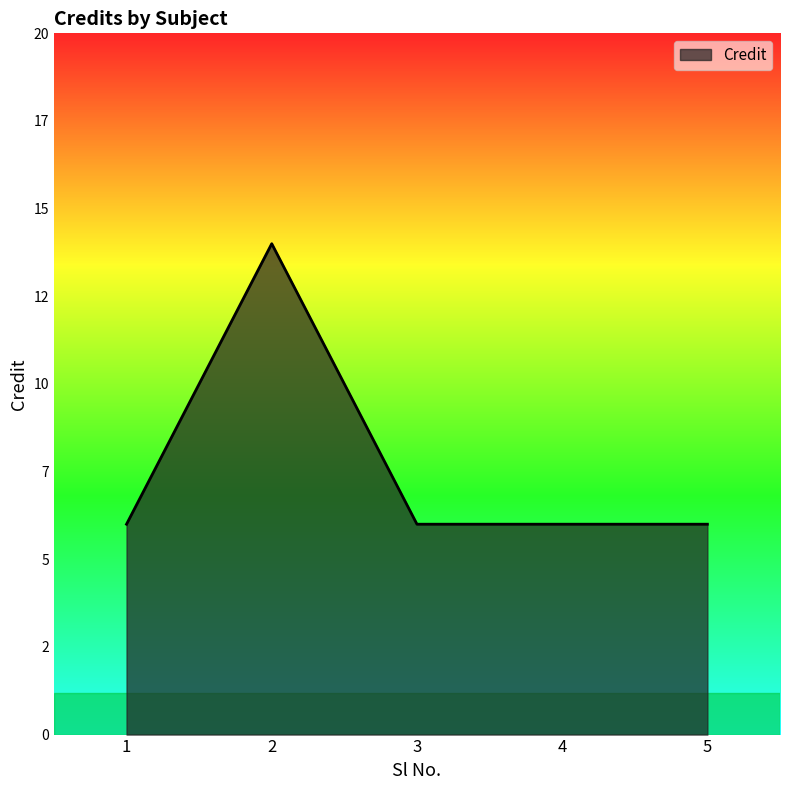

Does the chart have visible grid lines?

No